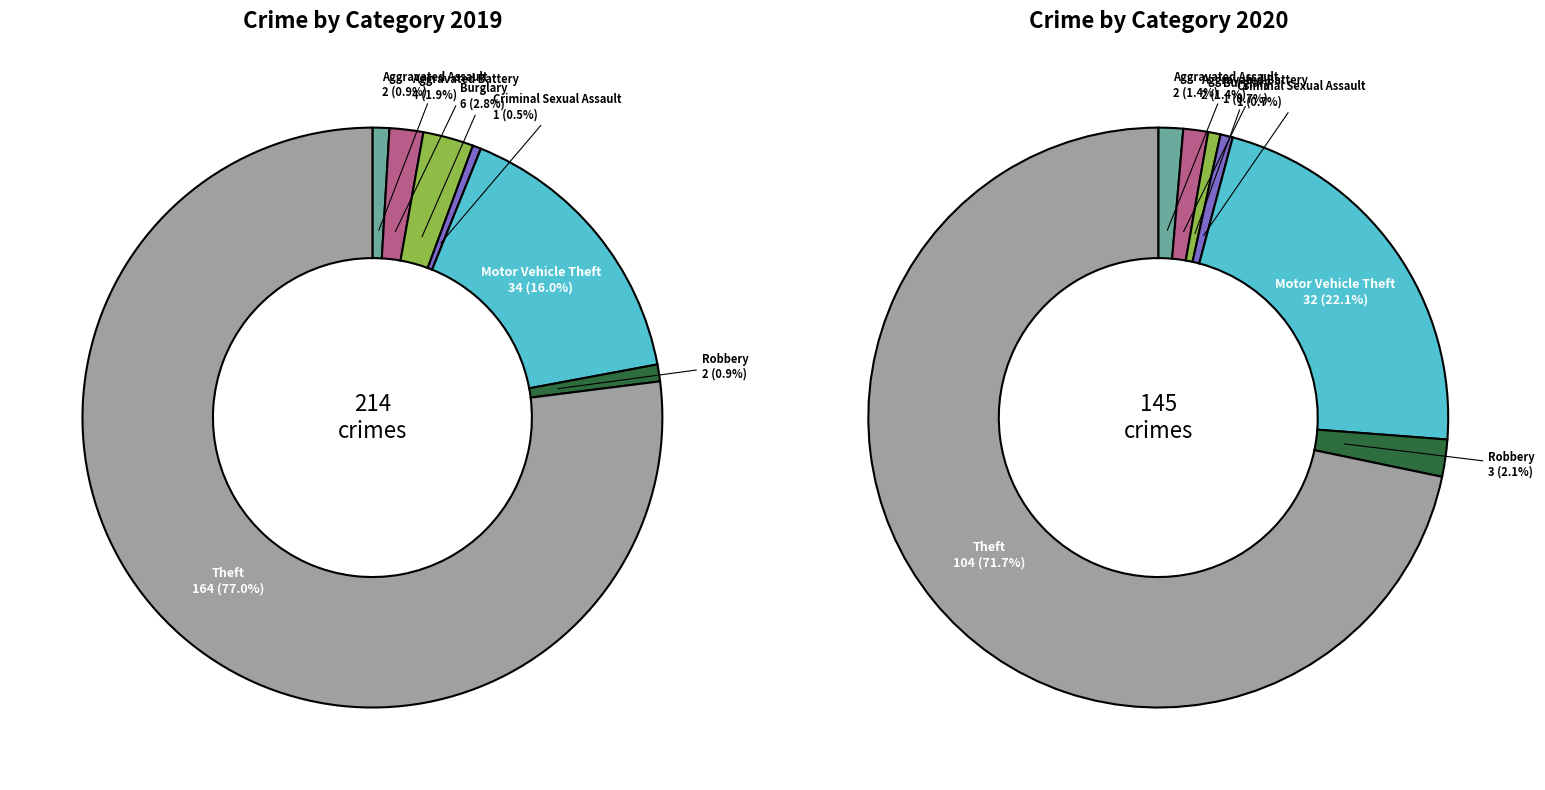

To the nearest percent, what is the difference between the largest and smallest slice percentages?

71%